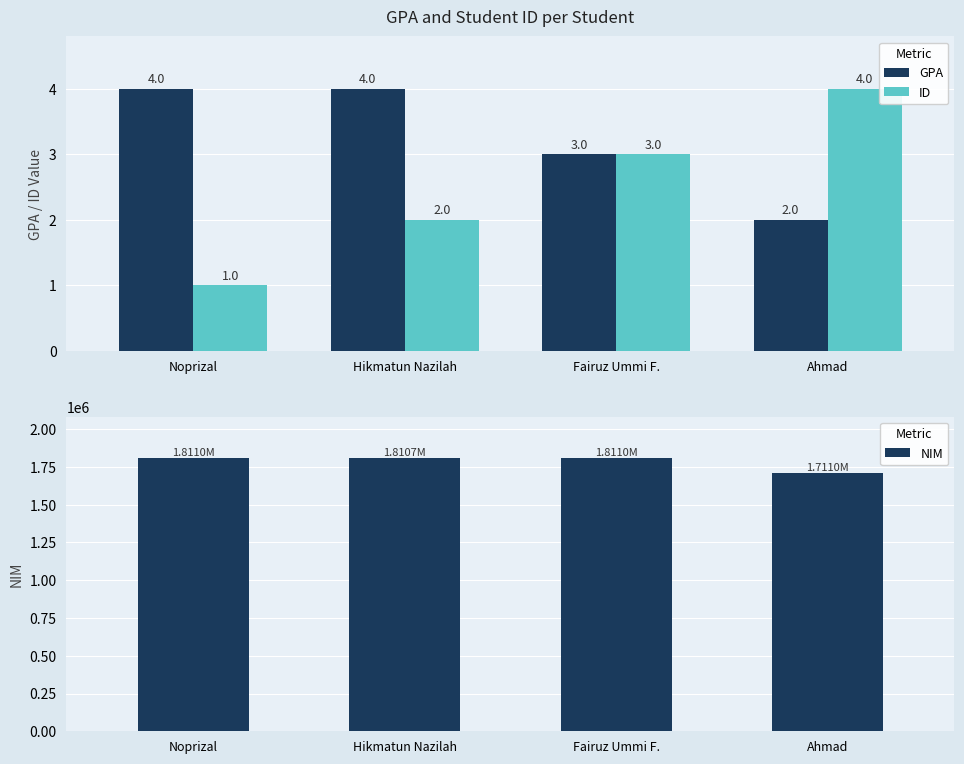

Rank the series by their maximum value, from highest to lowest.

NIM, GPA, ID